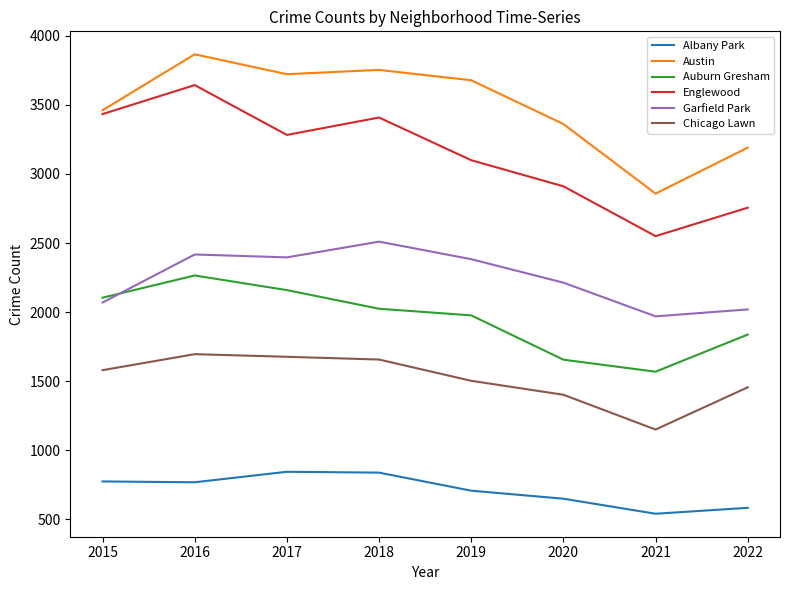

At which category does the chart reach its minimum across all series?

2021